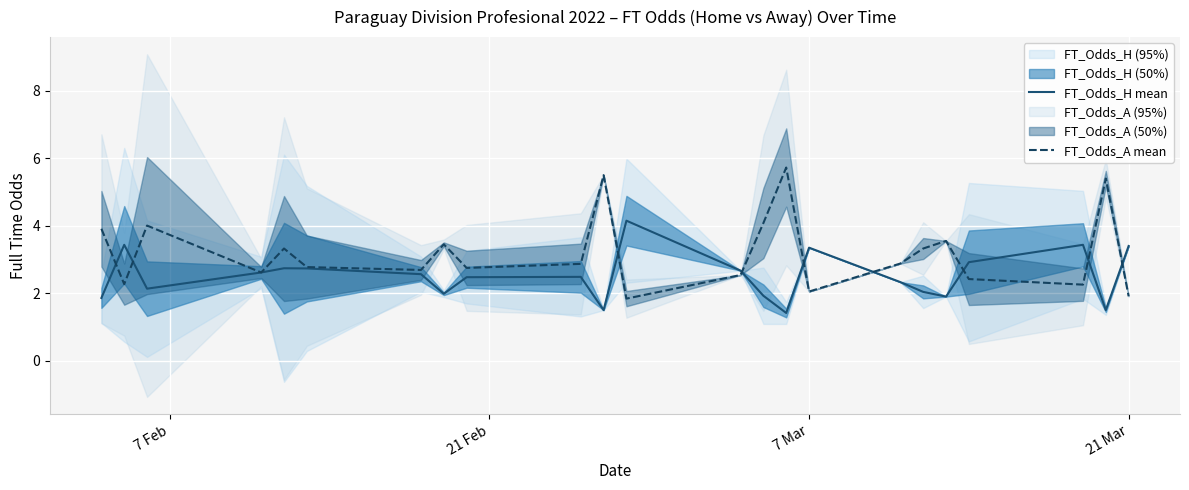

What is the highest value of the FT_Odds_H mean series?

4.2